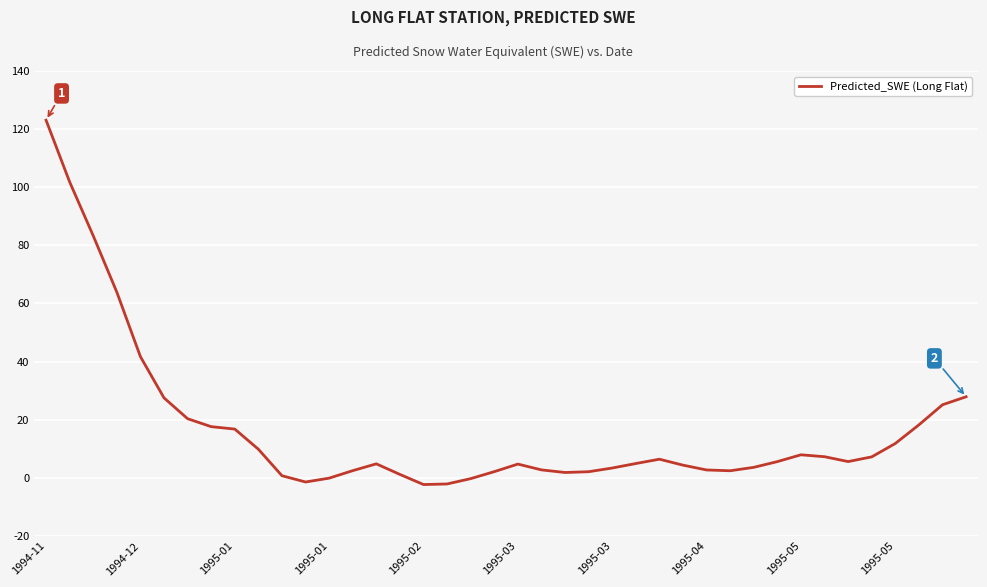

How many lines are shown in the chart?

1